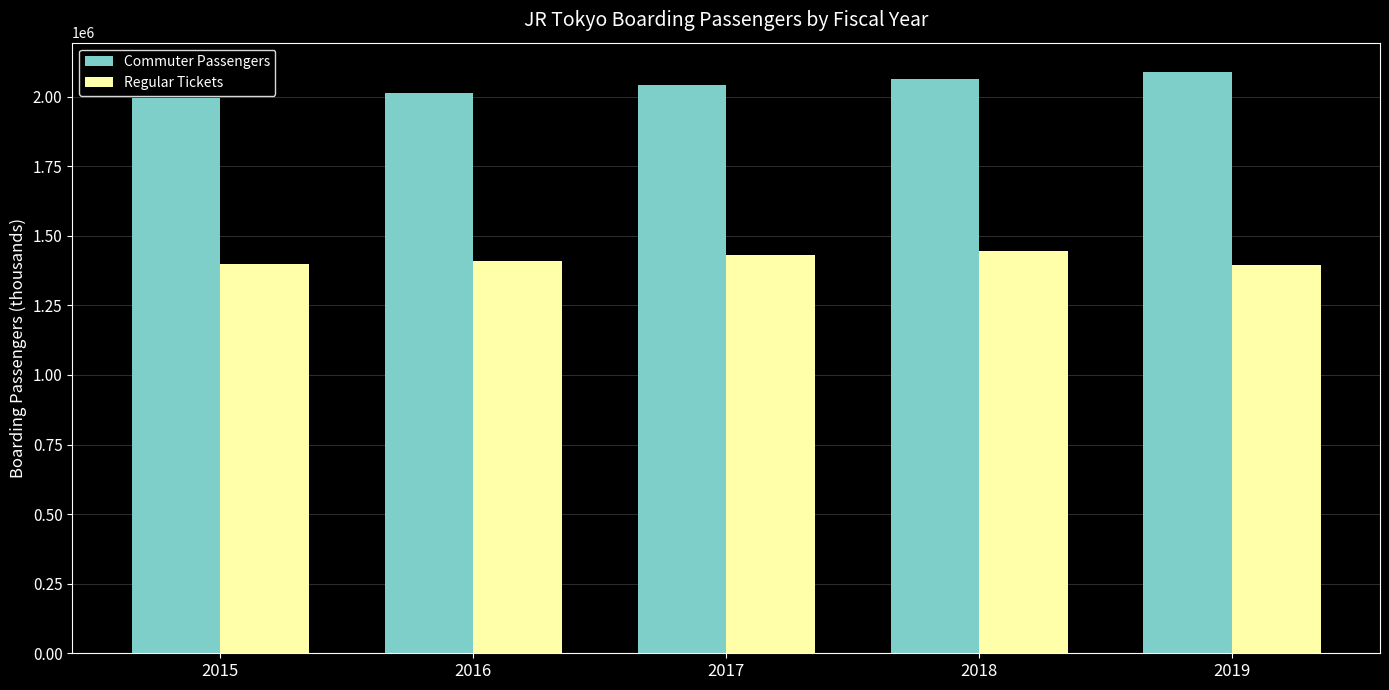

What are all the series names shown in the legend?

Commuter Passengers, Regular Tickets